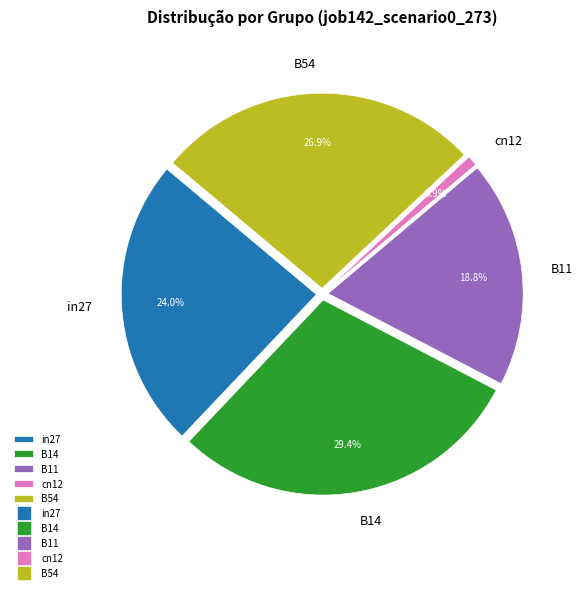

Is in27 the majority of the pie?

No